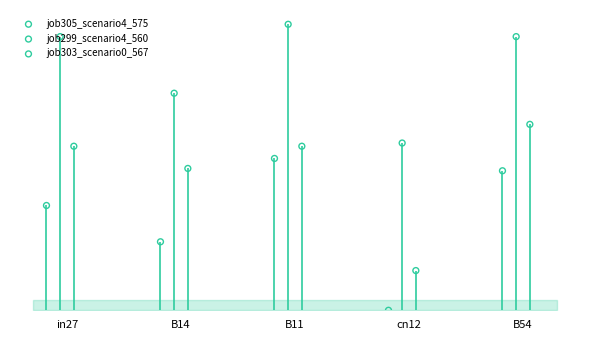

What are all the series names shown in the legend?

job305_scenario4_575, job299_scenario4_560, job303_scenario0_567